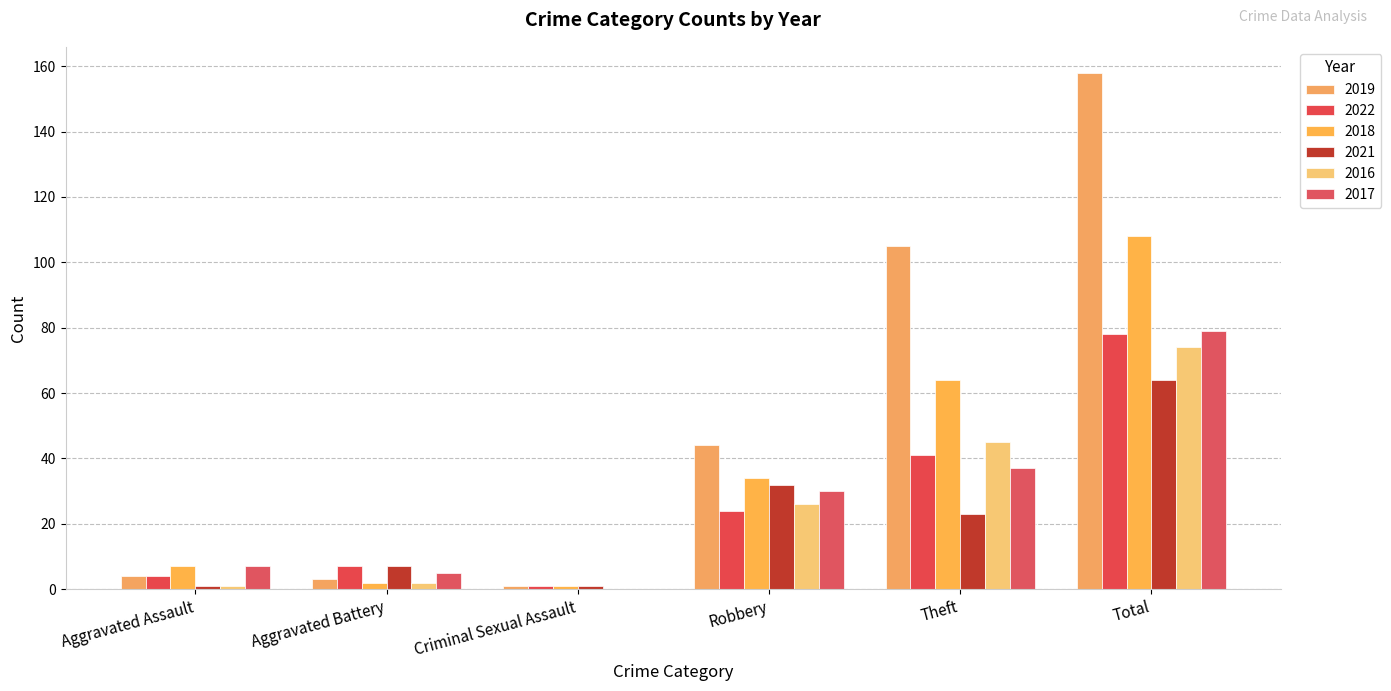

What is the highest value of the 2016 series?

74